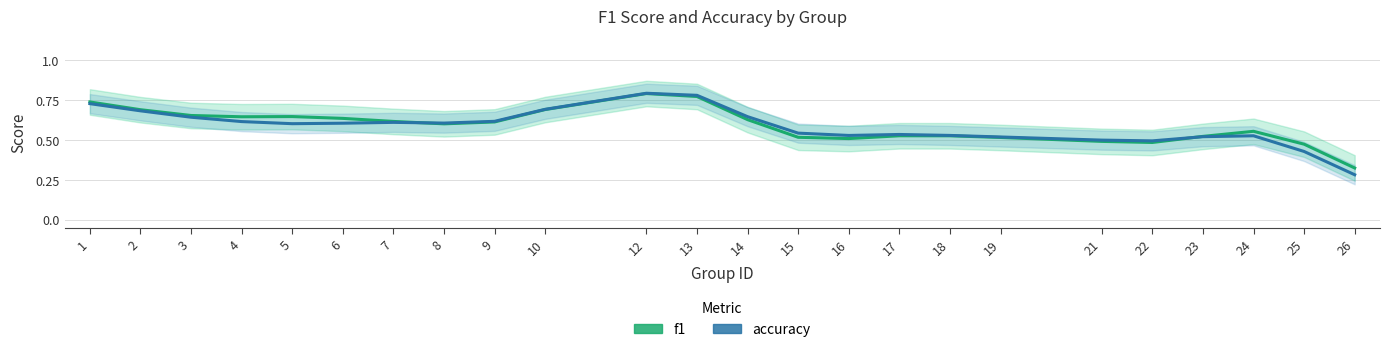

Reading left to right, what are all the values shown in this chart?

f1: 1=0.7	2=0.7	3=0.7	4=0.6	5=0.6	6=0.6	7=0.6	8=0.6	9=0.6	10=0.7	12=0.8	13=0.8	14=0.6	15=0.5	16=0.5	17=0.5	18=0.5	19=0.5	21=0.5	22=0.5	23=0.5	24=0.6	25=0.5	26=0.3
accuracy: 1=0.7	2=0.7	3=0.6	4=0.6	5=0.6	6=0.6	7=0.6	8=0.6	9=0.6	10=0.7	12=0.8	13=0.8	14=0.6	15=0.5	16=0.5	17=0.5	18=0.5	19=0.5	21=0.5	22=0.5	23=0.5	24=0.5	25=0.4	26=0.3